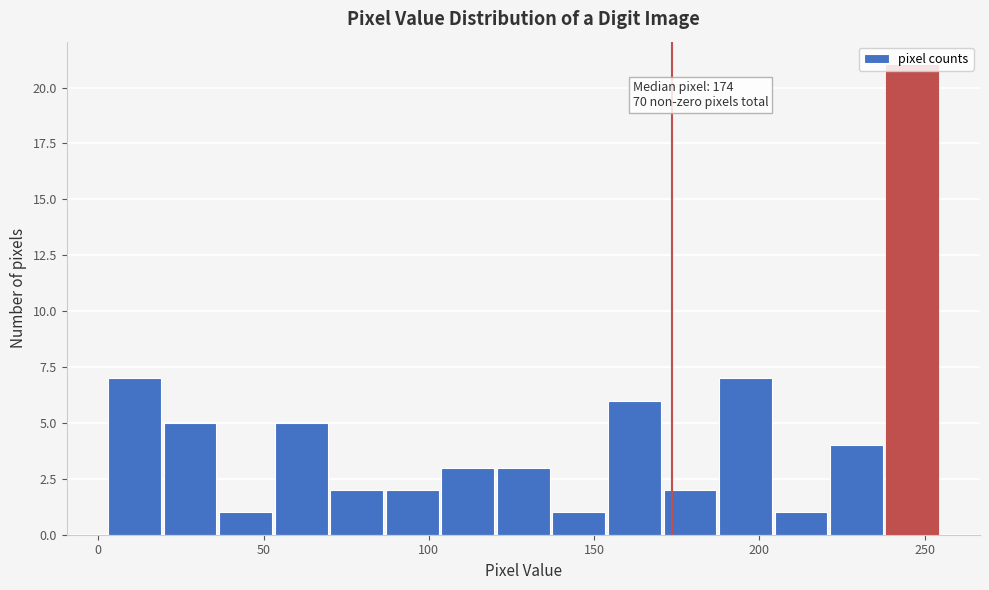

Read against the x-axis, roughly where is the centre of the tallest bar?

245